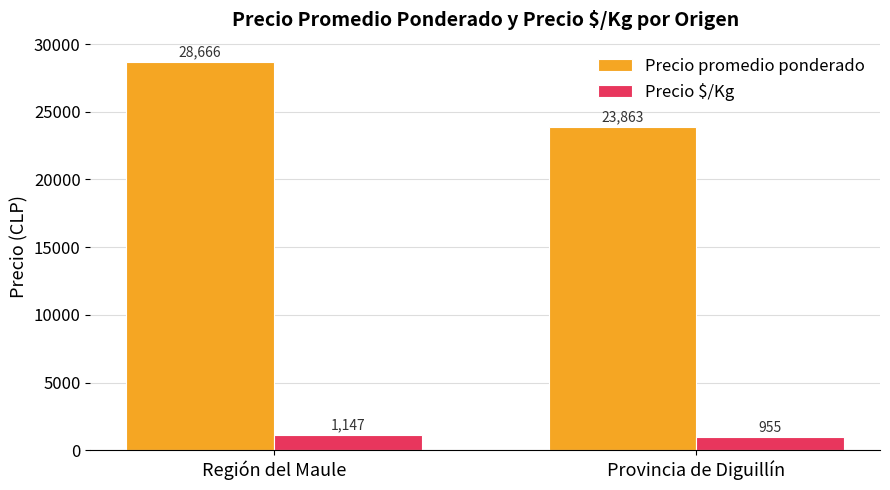

Which series has the largest total across all categories?

Precio promedio ponderado